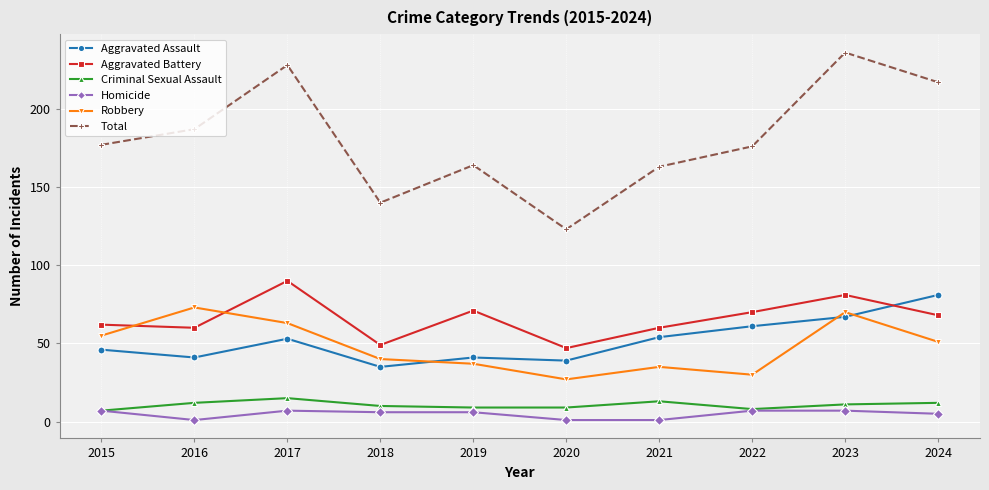

Which label corresponds to the largest value in the chart?

2023